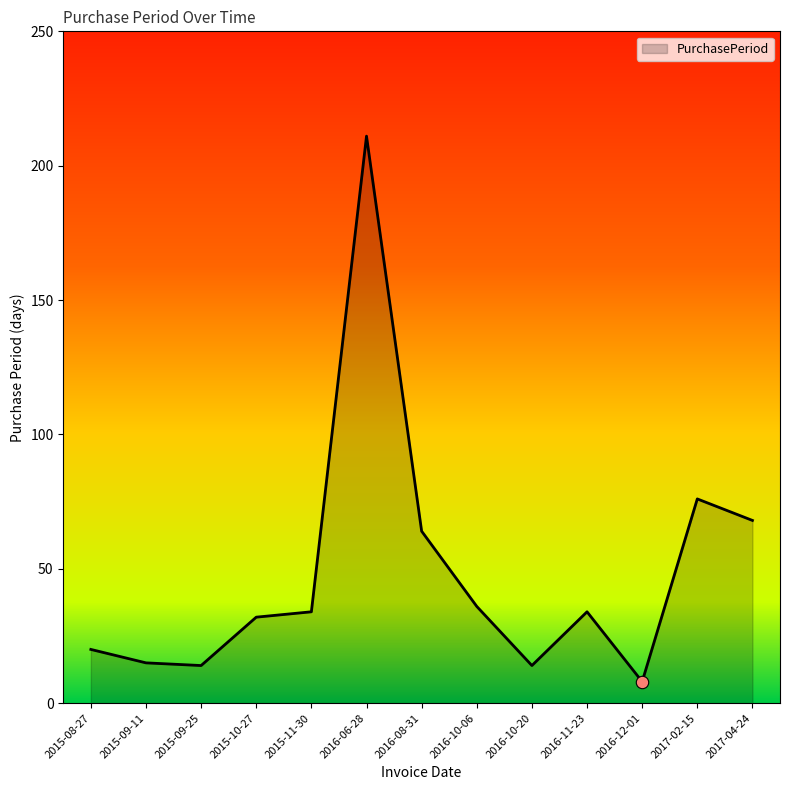

Between 2017-02-15 and 2015-08-27, which is larger?

2017-02-15